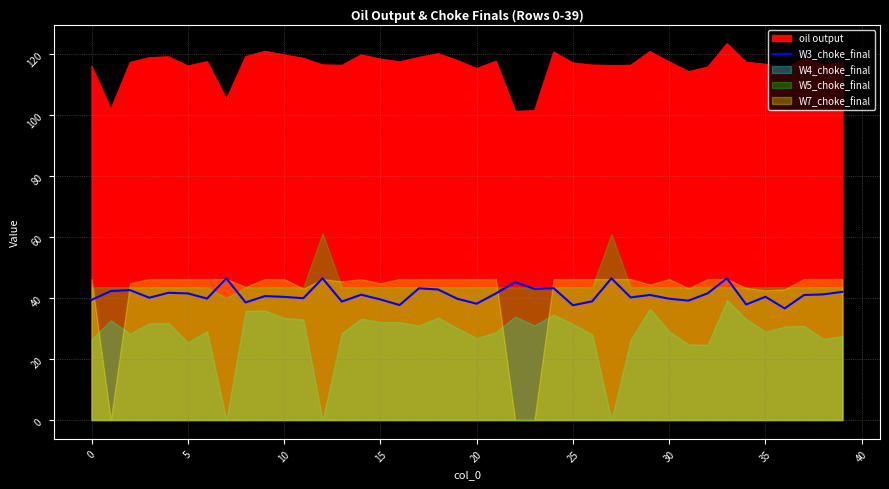

What is the maximum value for oil output?

123.5